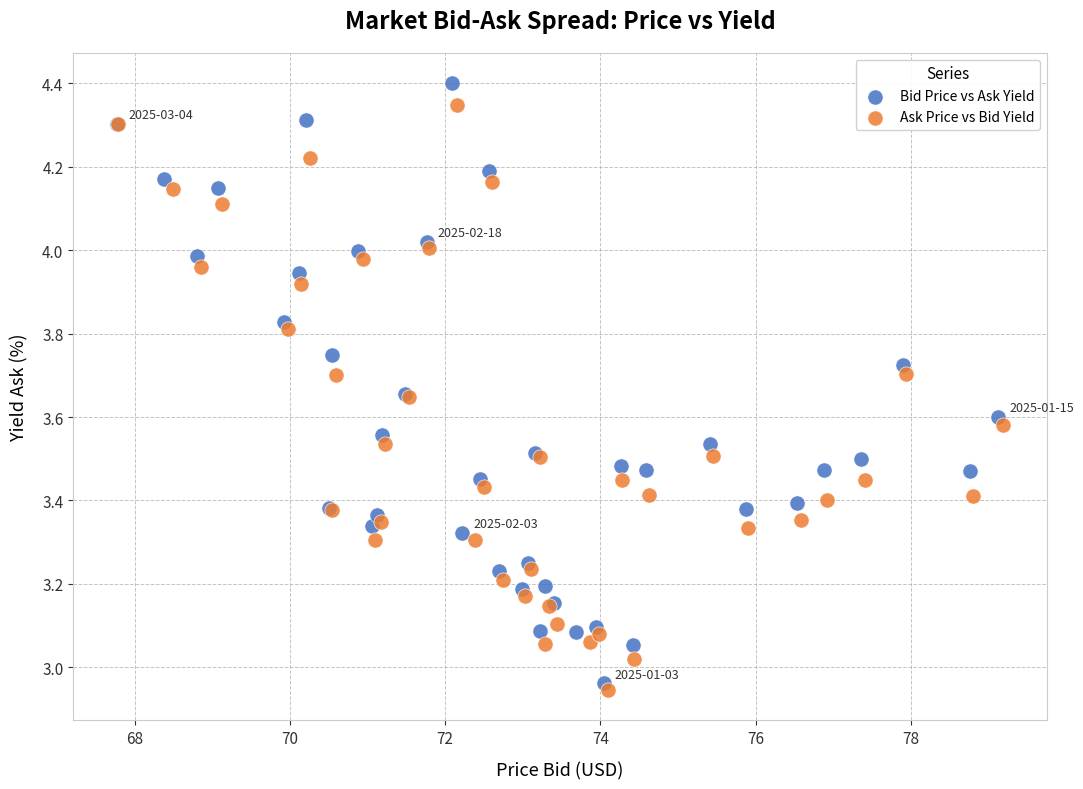

What are all the series names shown in the legend?

Bid Price vs Ask Yield, Ask Price vs Bid Yield